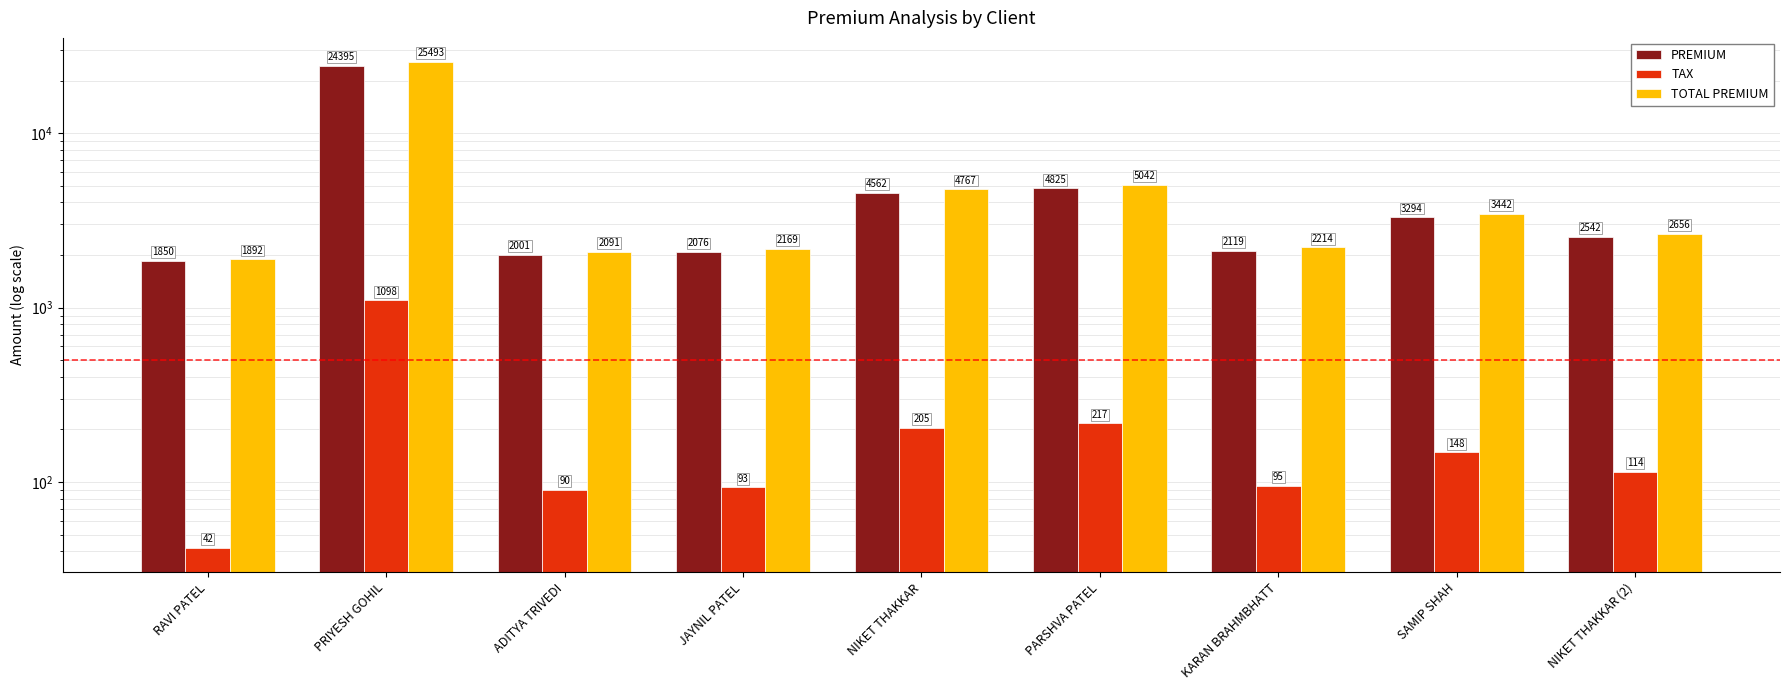

Which label corresponds to the largest value in the chart?

PRIYESH GOHIL